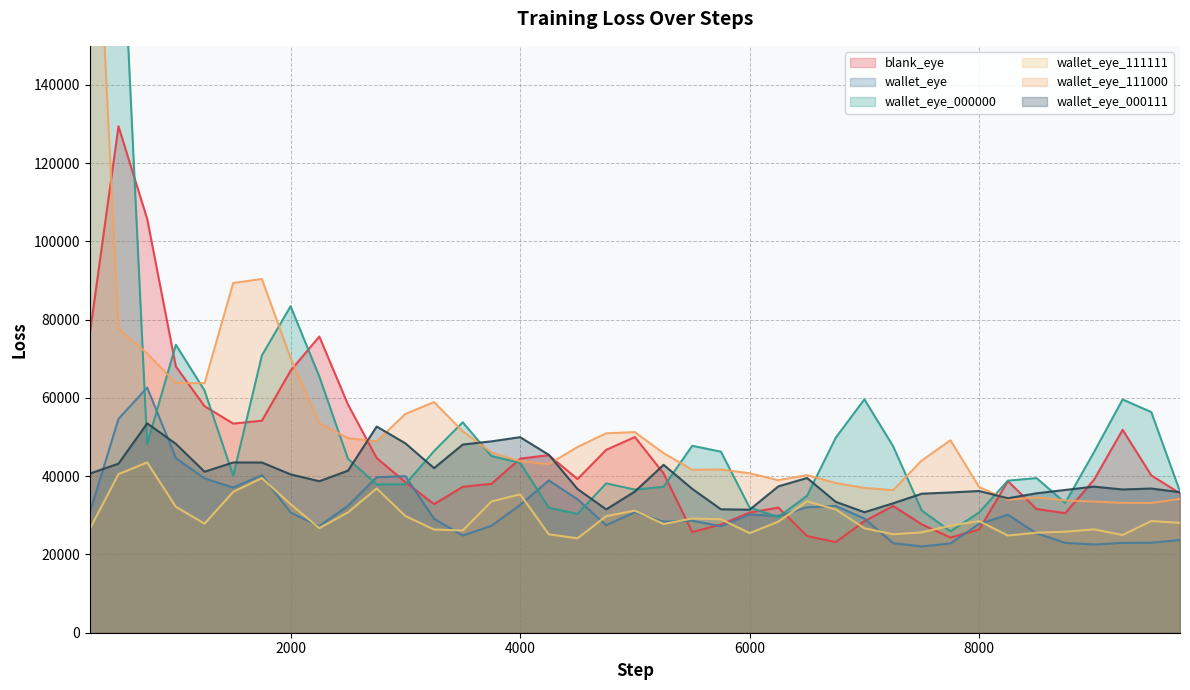

How many interior local valleys does the wallet_eye_000111 series have?

8